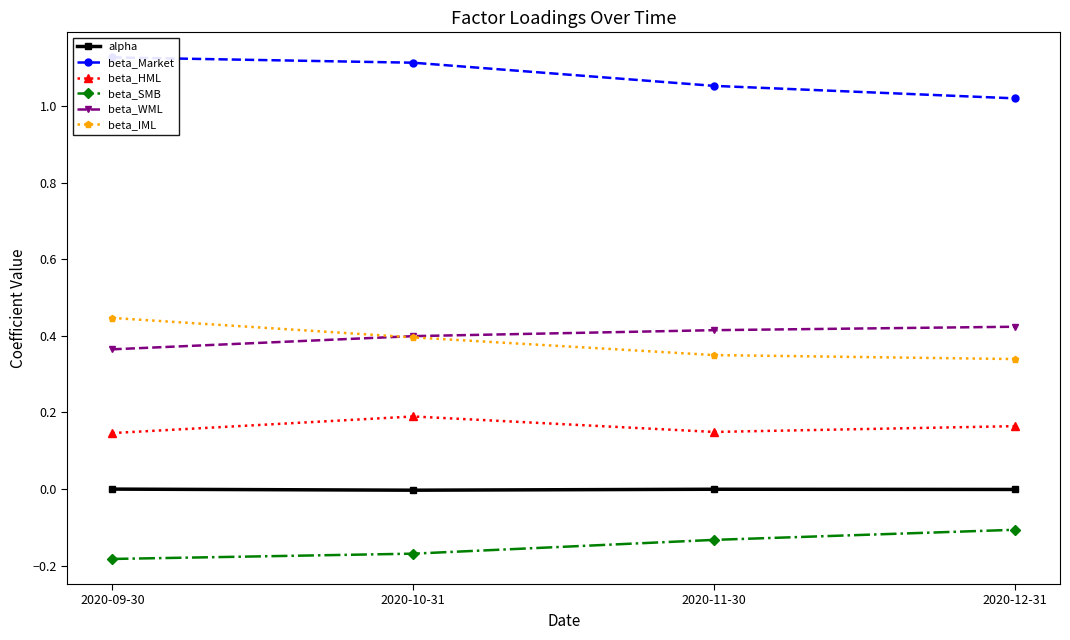

At which label does alpha reach its minimum?

2020-10-31